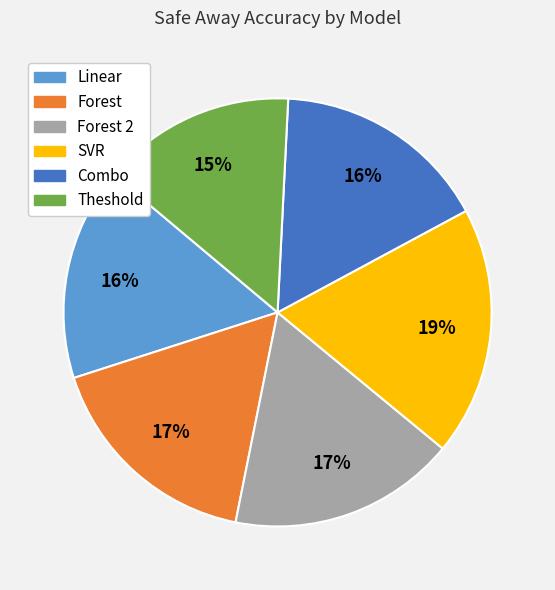

Does any single category account for the majority?

No